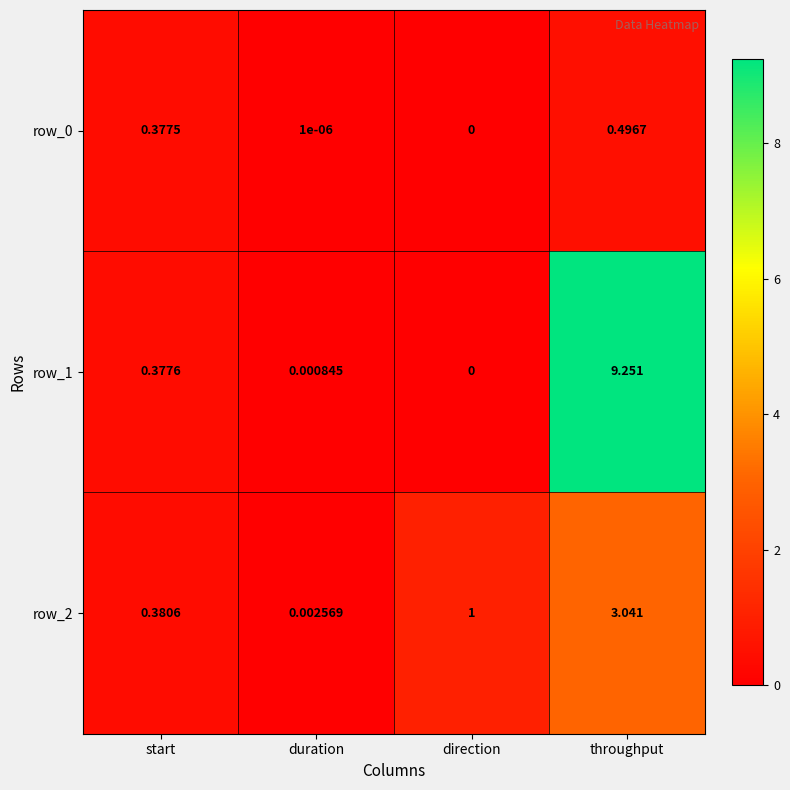

Which series has the widest spread of values?

row_1